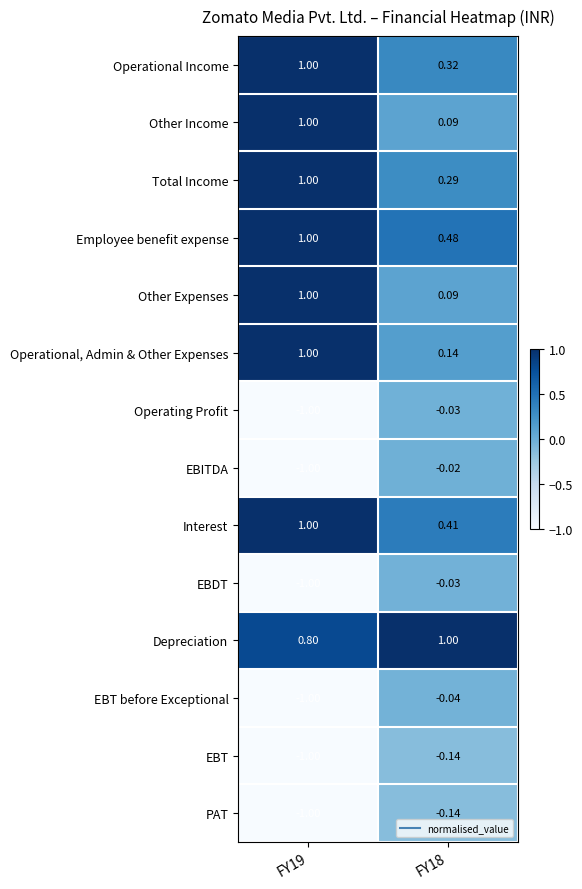

Which series has the largest range (max minus min)?

EBITDA